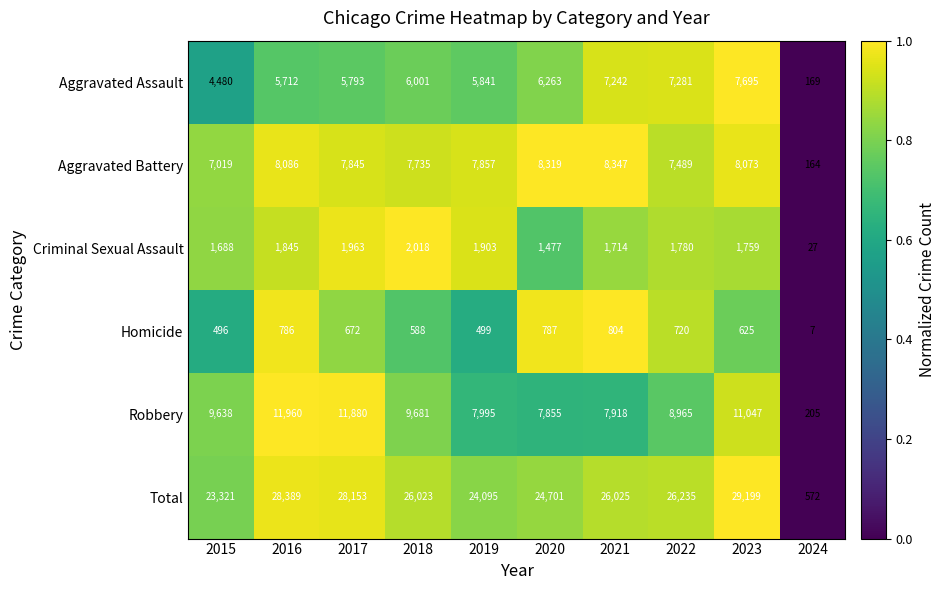

The Homicide series shows 625 at 2023. True or false?

True